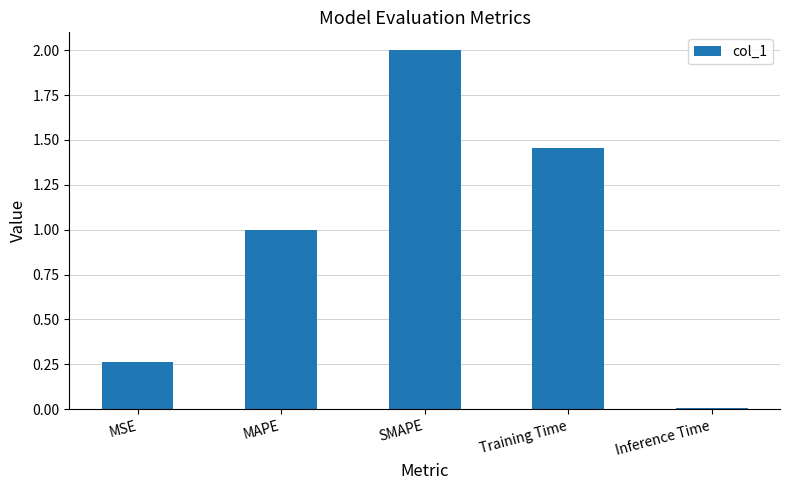

At which label does the data first exceed 1?

MAPE